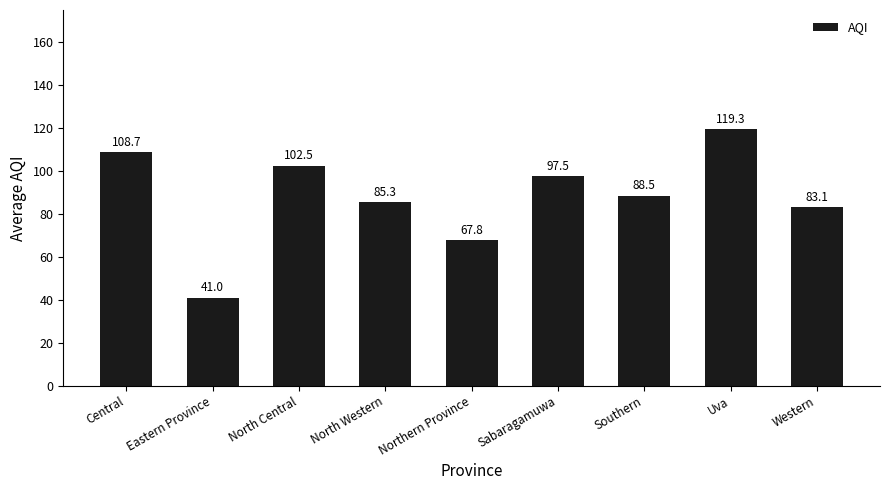

Are the bars grouped side by side (vs. stacked)?

No